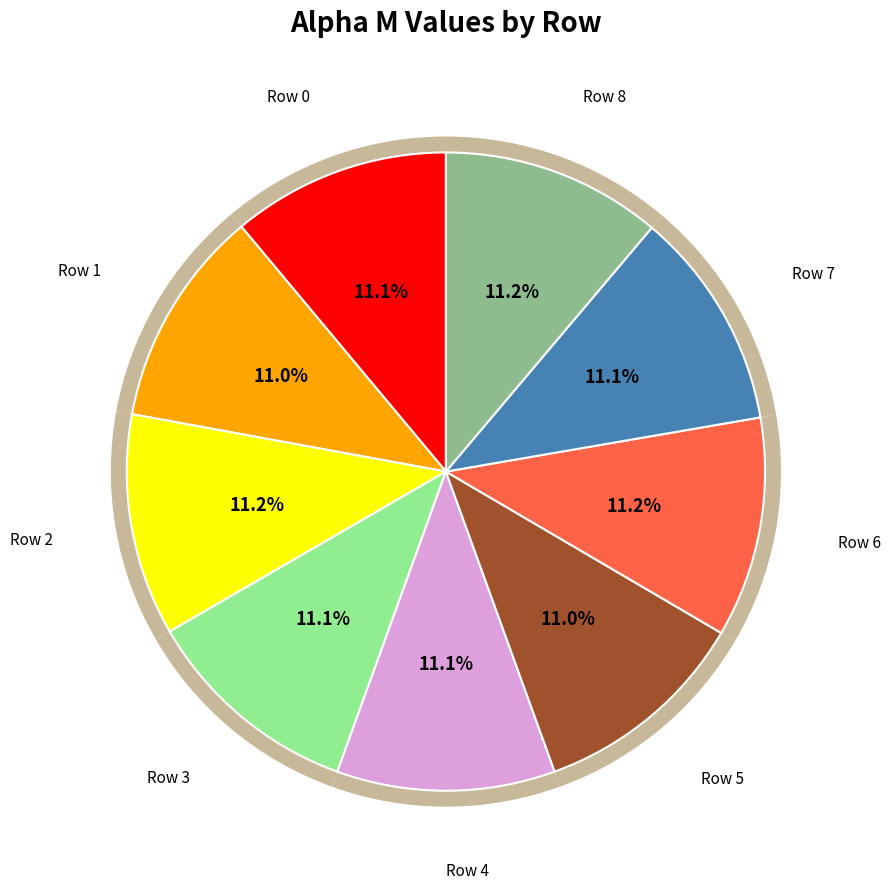

What is the smallest slice in the pie chart?

Row 5